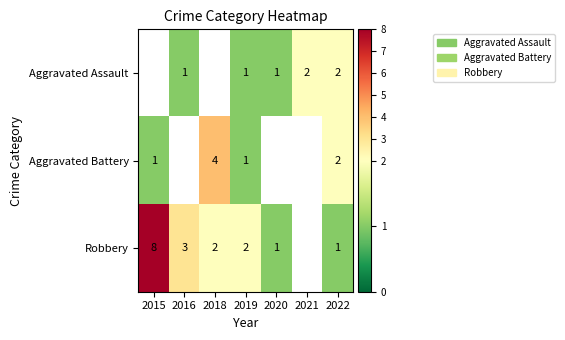

Is it true that Robbery equals 2 at 2019?

True